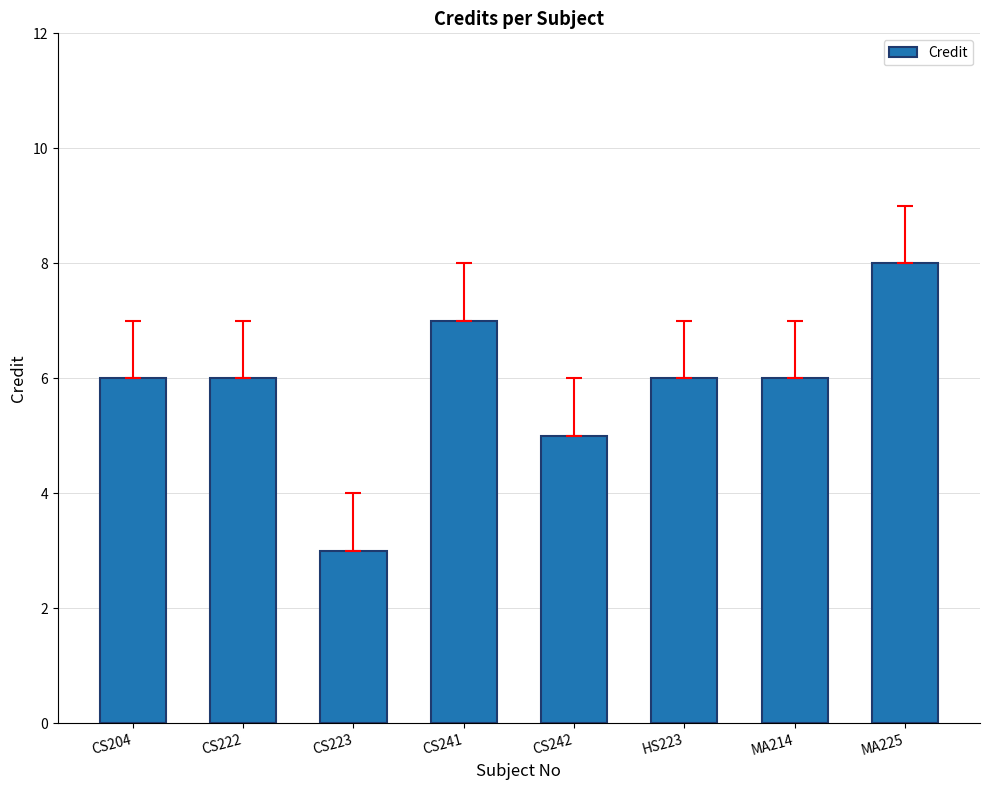

Where is the data nearest to the value 5?

CS242